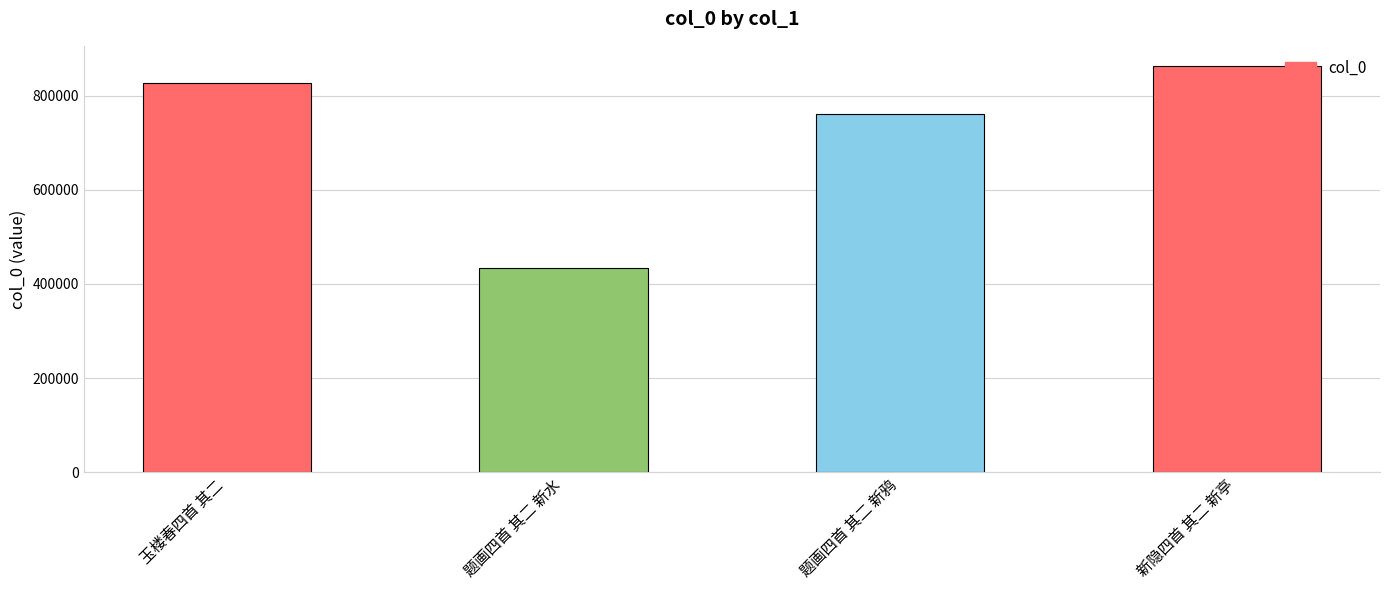

Reading left to right, list all the values displayed in this chart.

玉楼春四首 其二=827090	题画四首 其二 新水=434923	题画四首 其二 新鸦=762235	新隐四首 其二 新亭=863203